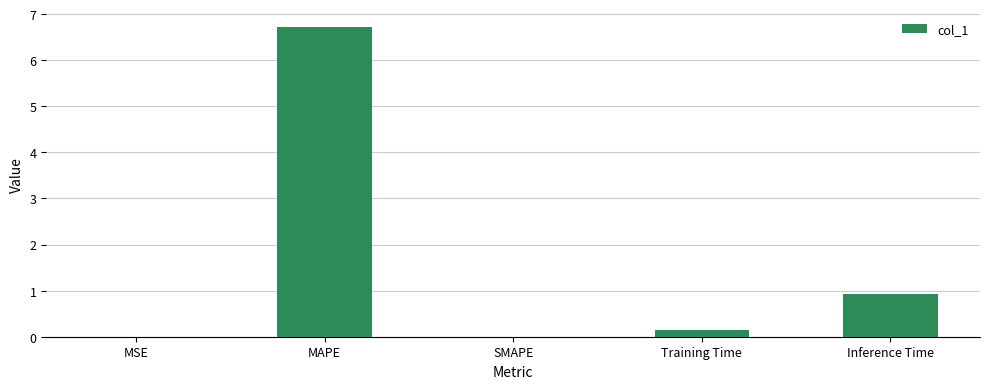

Between Training Time and MAPE, which is larger?

MAPE